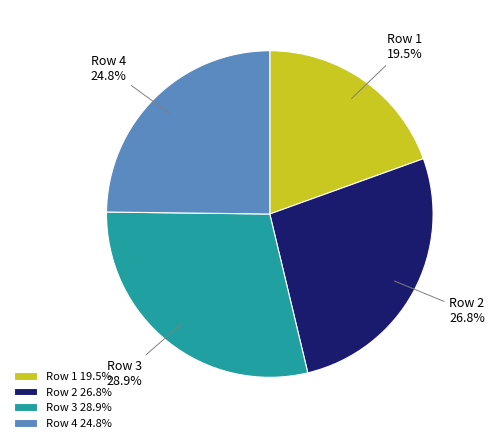

To the nearest percent, what portion does Row 2 represent?

27%